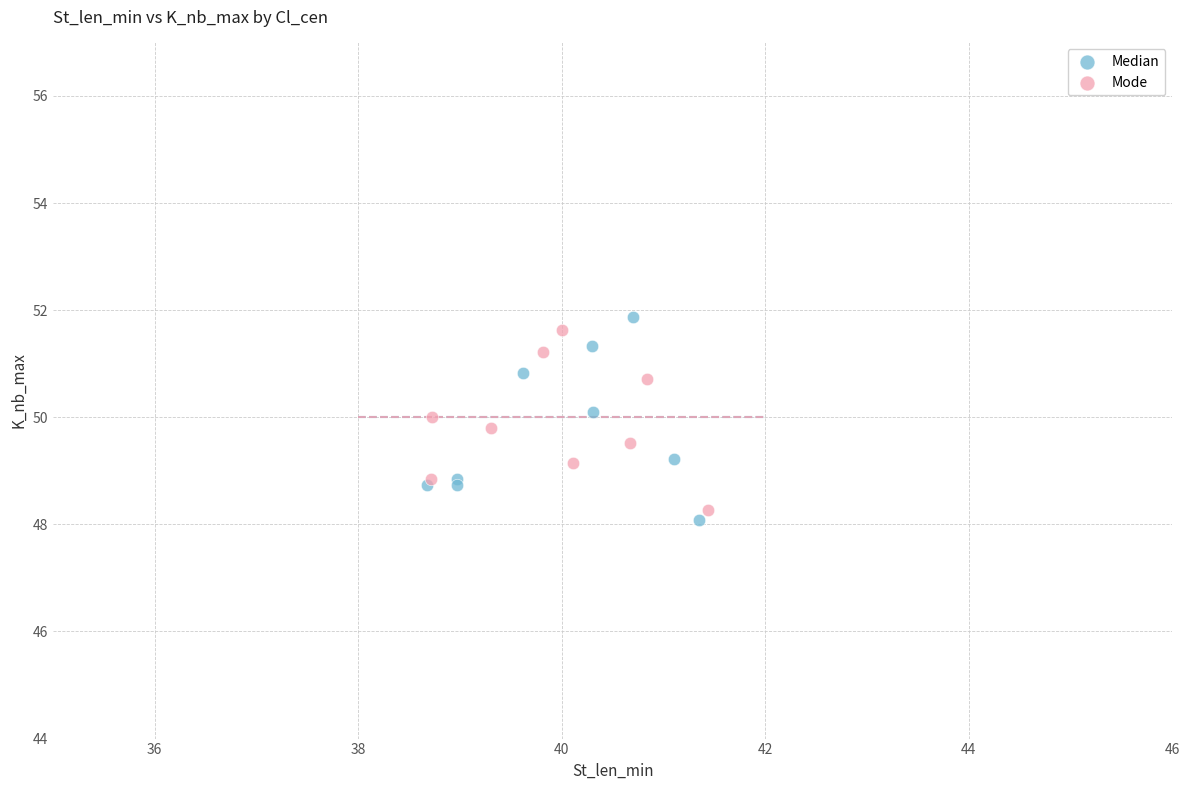

What are all the series names shown in the legend?

Median, Mode